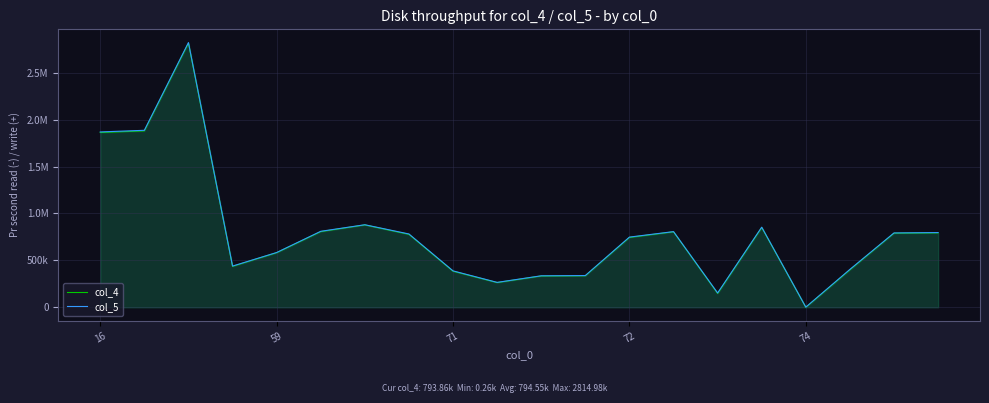

What is the difference between the col_4 values at 59 and 18?

1089792